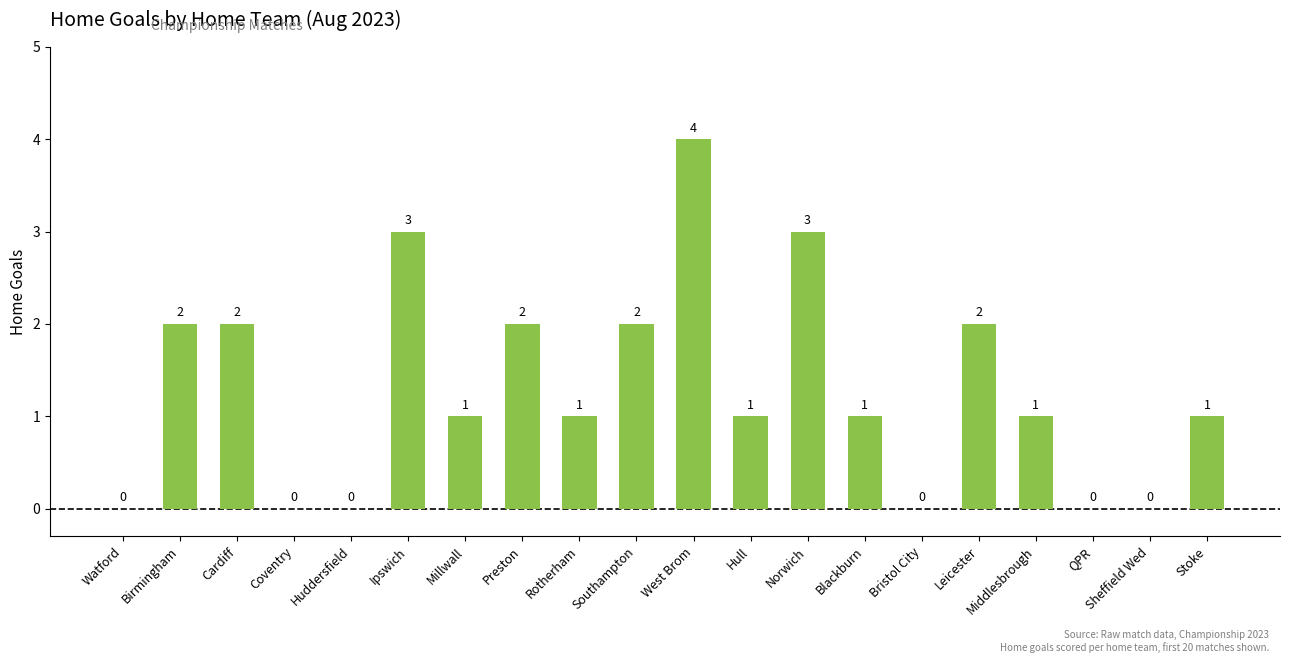

How many values are above zero?

14